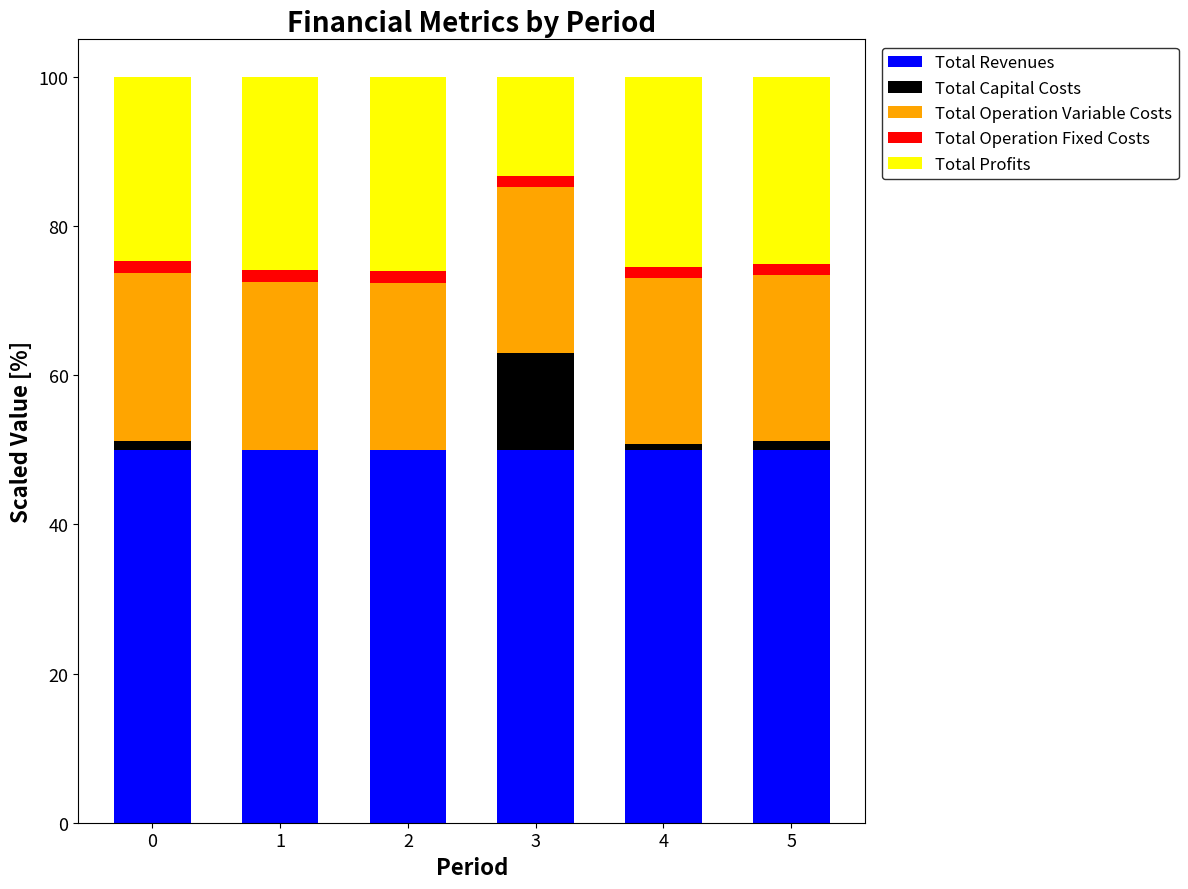

Reading left to right, transcribe the values for Total Revenues.

0=50.0	1=50.0	2=50.0	3=50.0	4=50.0	5=50.0